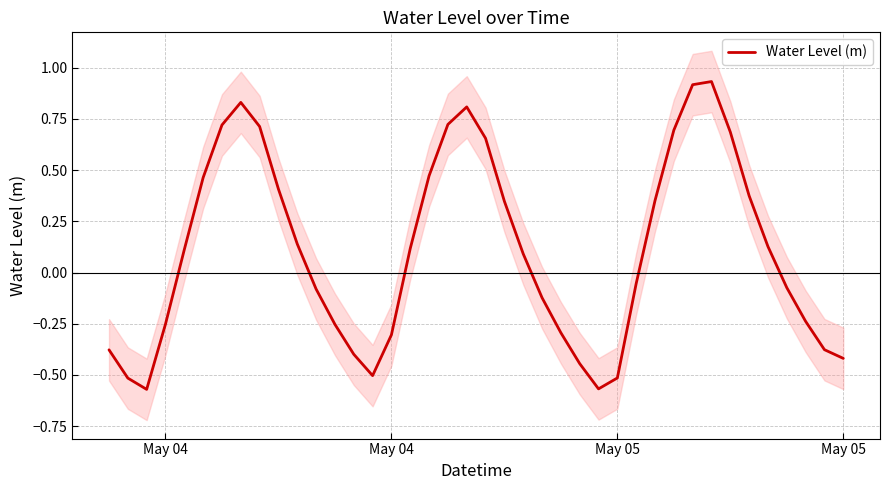

What is the smallest value displayed?

-0.6